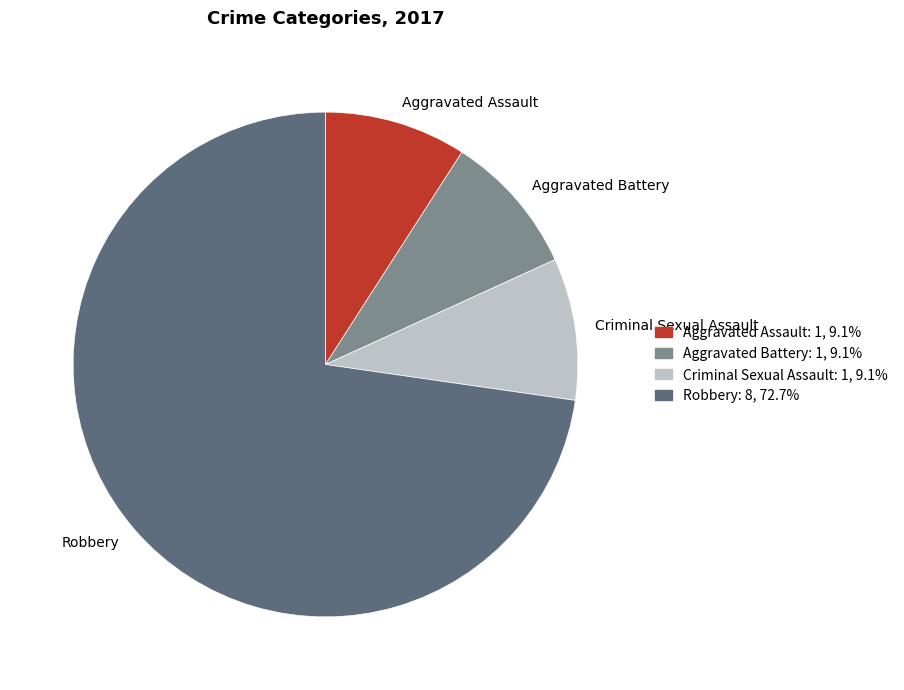

True or false: Criminal Sexual Assault accounts for 4% of the total.

False